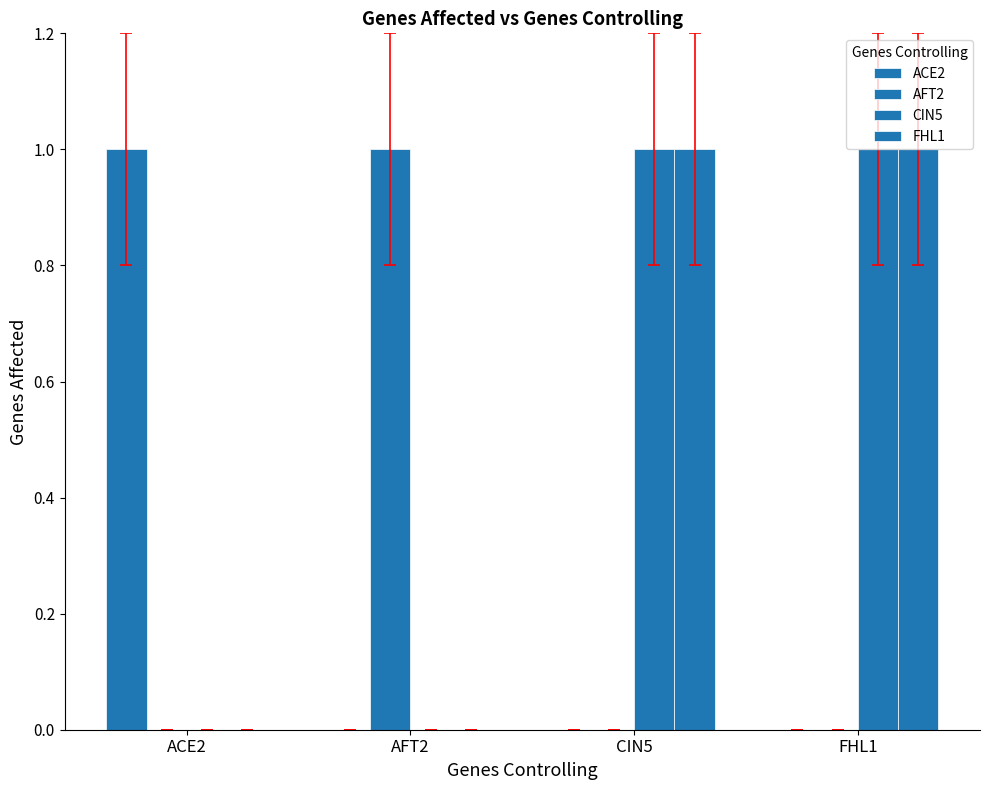

At how many categories does at least one series exceed 0?

4